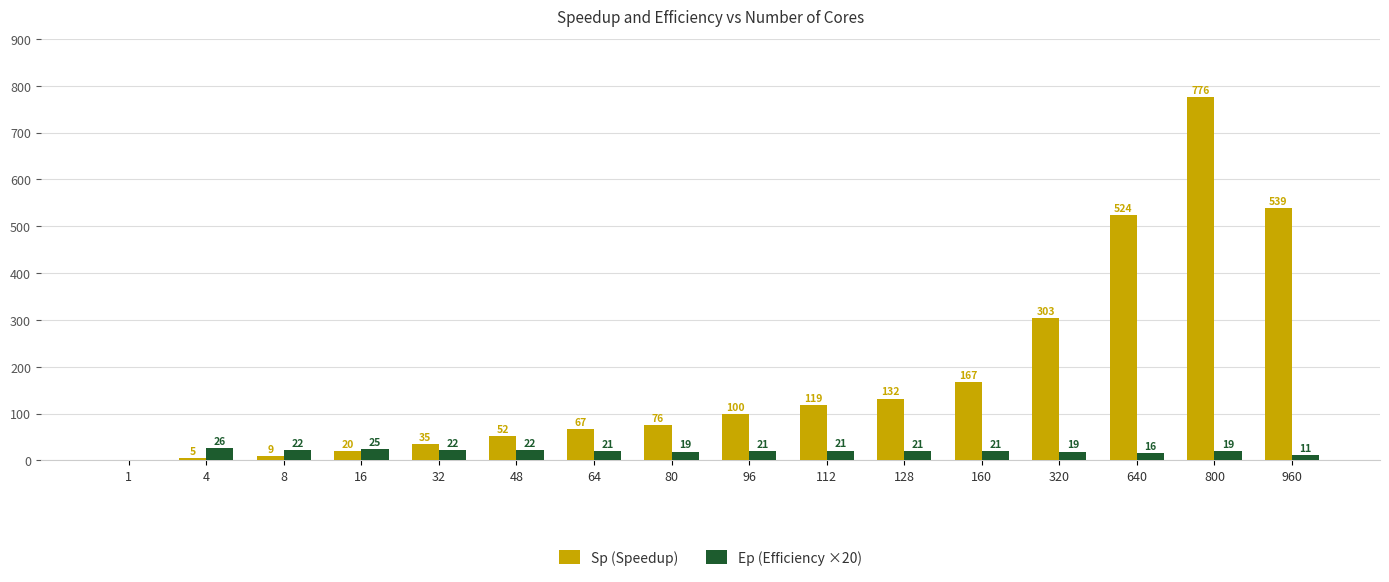

Are the bars horizontal?

No